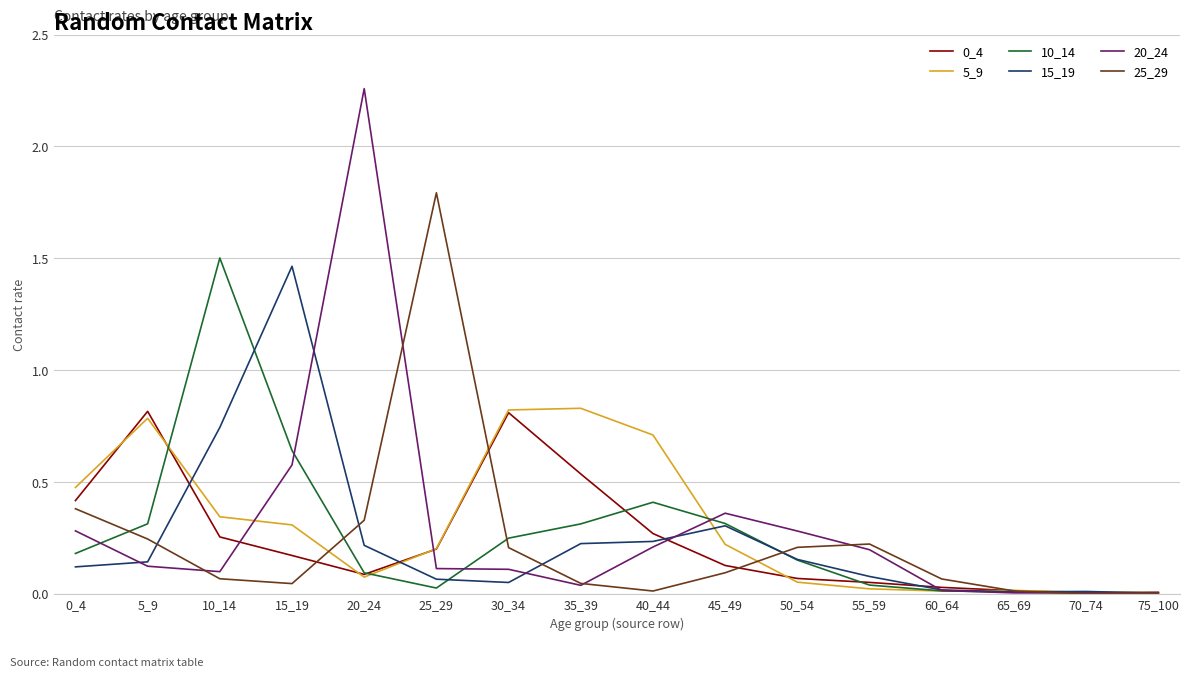

Is it true that 25_29 equals 0.2 at 5_9?

True